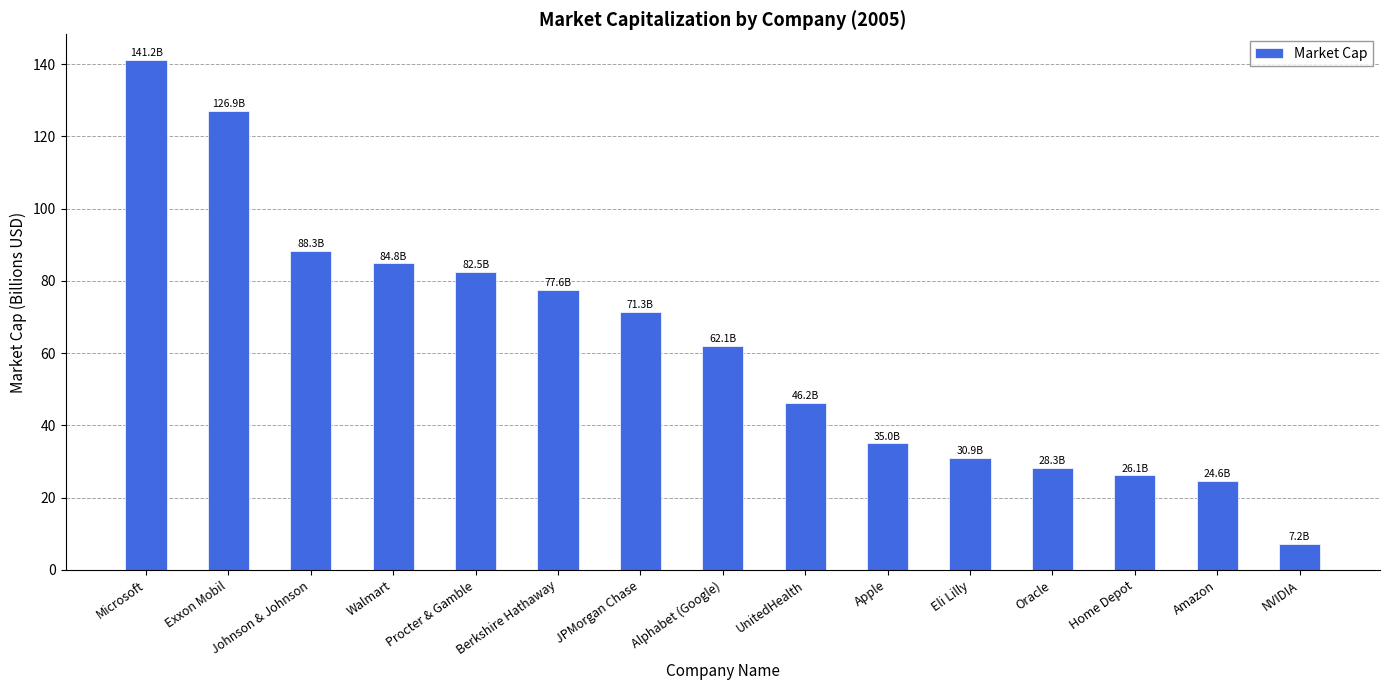

What is the change in value from Exxon Mobil to NVIDIA?

-119.7